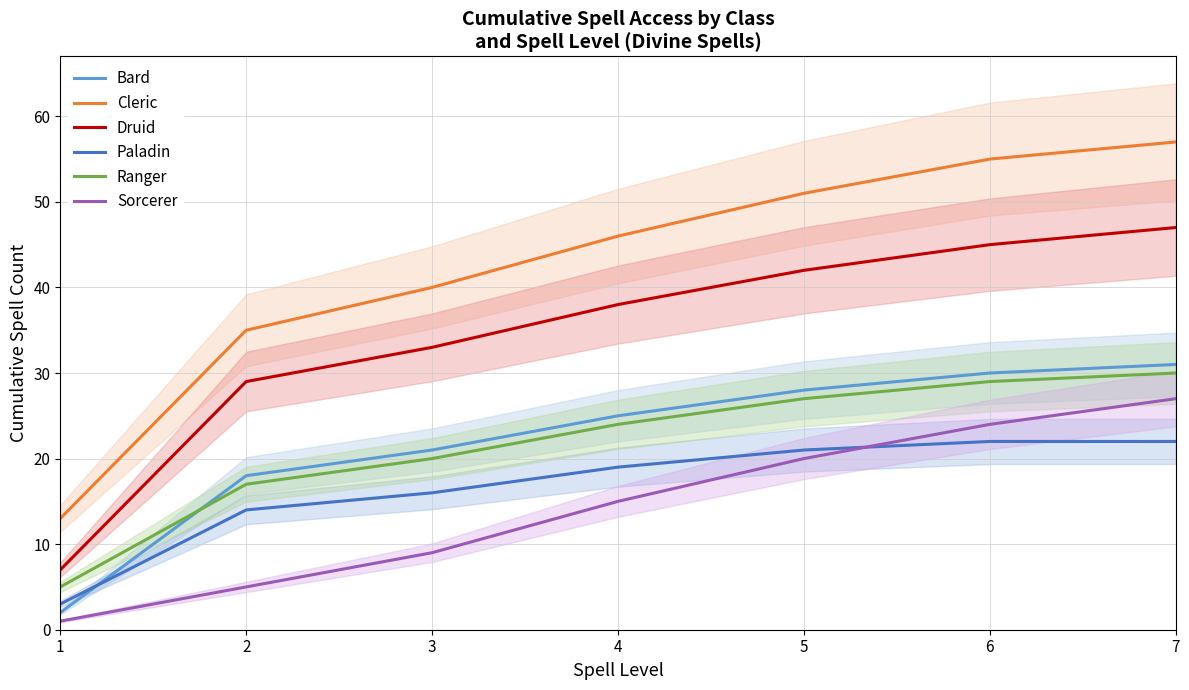

Does the chart have visible grid lines?

Yes